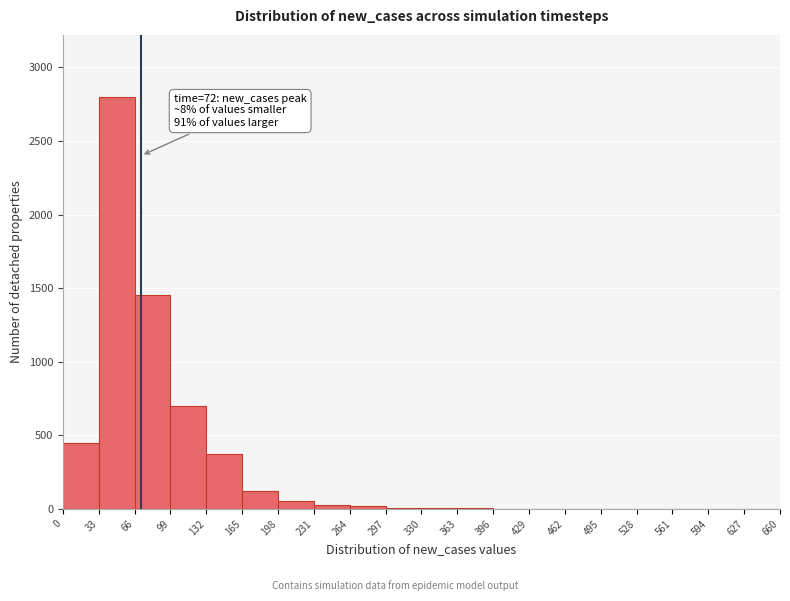

Which range on the x-axis has the tallest bar?

33 to 66